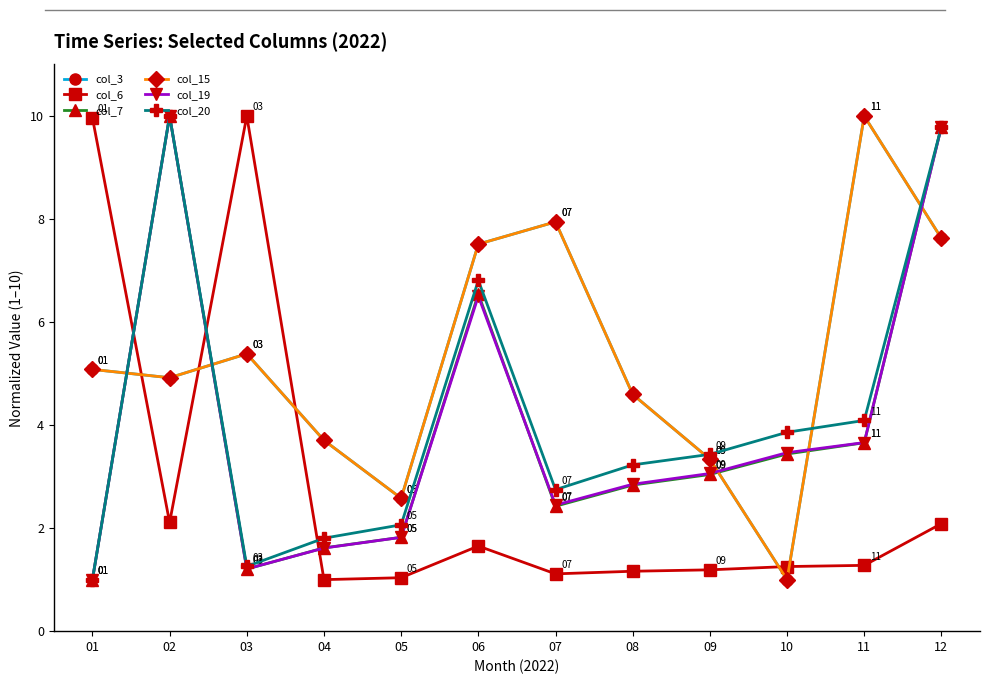

What is the highest value of the col_3 series?

10.0